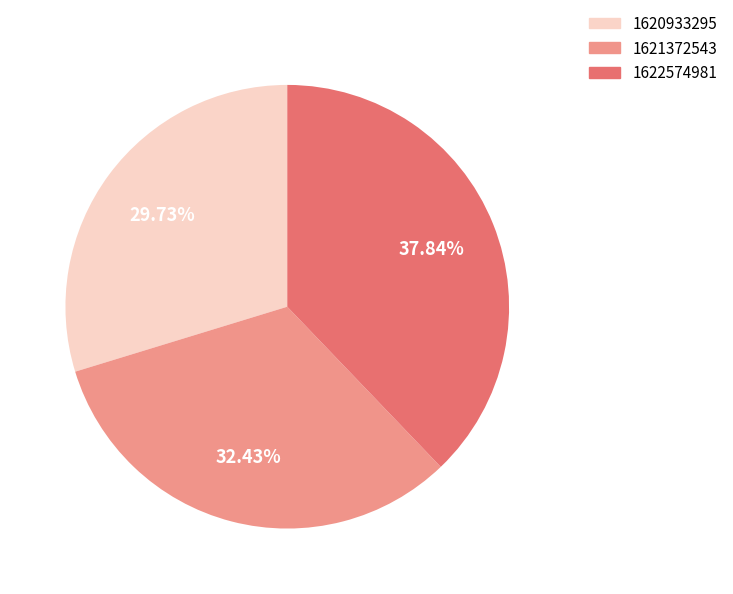

Is there any slice that represents more than half of the pie?

No